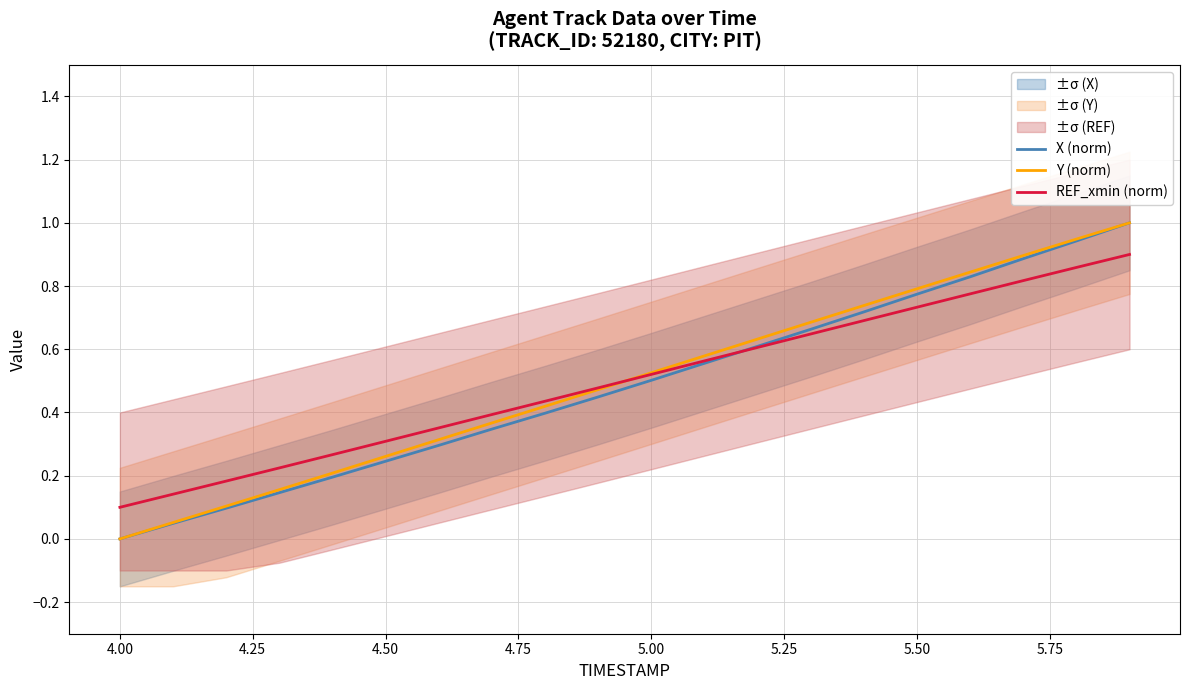

At which label does REF_xmin (norm) reach its minimum?

4.00